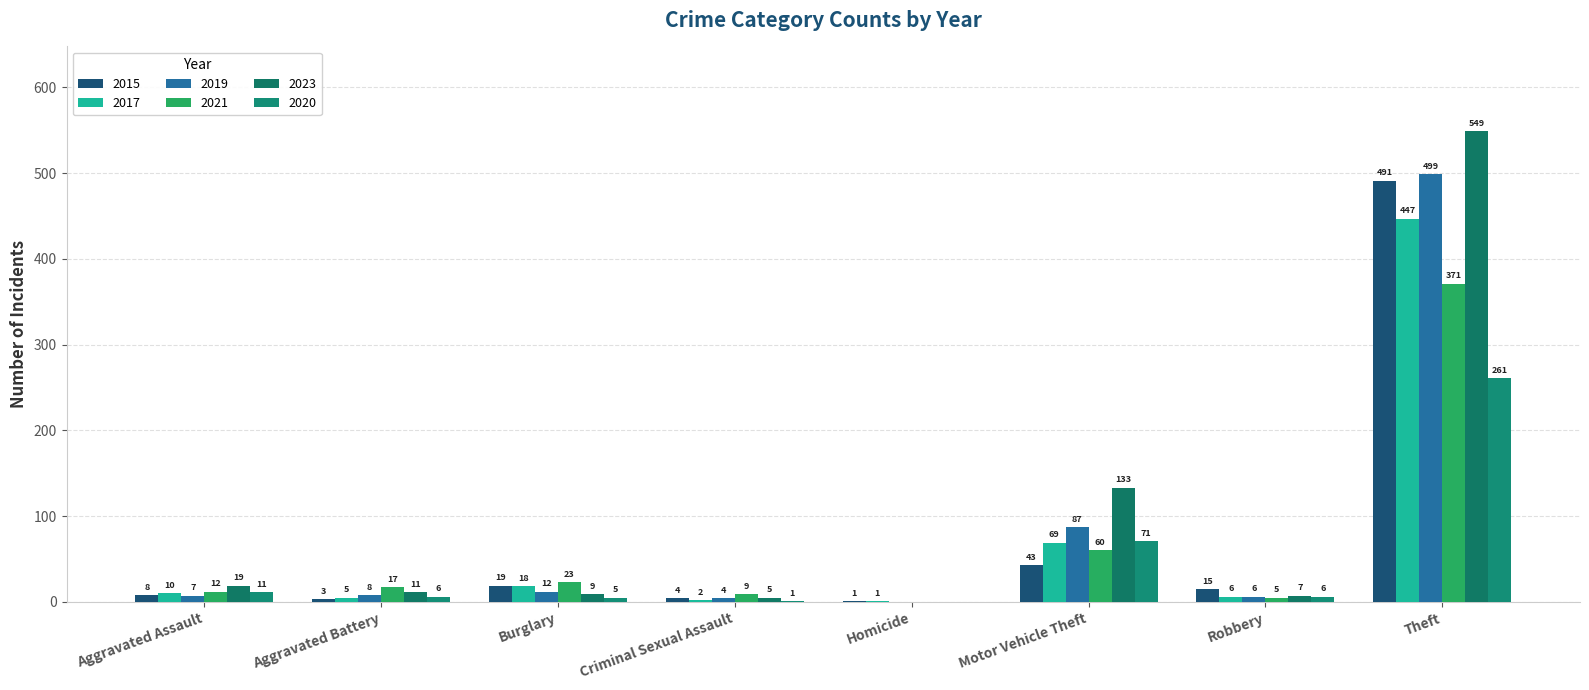

What is the label of the 3rd bar from the left?

Burglary